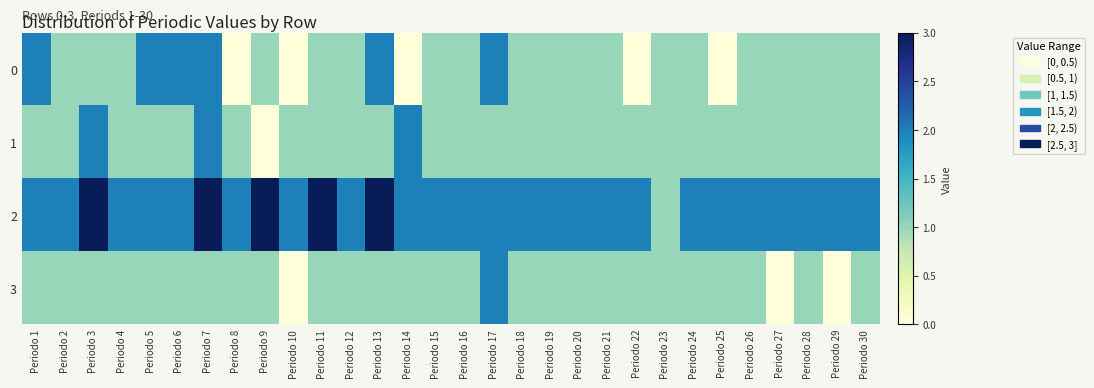

Reading left to right, extract all data points from this chart.

0: Periodo 1=2	Periodo 2=1	Periodo 3=1	Periodo 4=1	Periodo 5=2	Periodo 6=2	Periodo 7=2	Periodo 8=0	Periodo 9=1	Periodo 10=0	Periodo 11=1	Periodo 12=1	Periodo 13=2	Periodo 14=0	Periodo 15=1	Periodo 16=1	Periodo 17=2	Periodo 18=1	Periodo 19=1	Periodo 20=1	Periodo 21=1	Periodo 22=0	Periodo 23=1	Periodo 24=1	Periodo 25=0	Periodo 26=1	Periodo 27=1	Periodo 28=1	Periodo 29=1	Periodo 30=1
1: Periodo 1=1	Periodo 2=1	Periodo 3=2	Periodo 4=1	Periodo 5=1	Periodo 6=1	Periodo 7=2	Periodo 8=1	Periodo 9=0	Periodo 10=1	Periodo 11=1	Periodo 12=1	Periodo 13=1	Periodo 14=2	Periodo 15=1	Periodo 16=1	Periodo 17=1	Periodo 18=1	Periodo 19=1	Periodo 20=1	Periodo 21=1	Periodo 22=1	Periodo 23=1	Periodo 24=1	Periodo 25=1	Periodo 26=1	Periodo 27=1	Periodo 28=1	Periodo 29=1	Periodo 30=1
2: Periodo 1=2	Periodo 2=2	Periodo 3=3	Periodo 4=2	Periodo 5=2	Periodo 6=2	Periodo 7=3	Periodo 8=2	Periodo 9=3	Periodo 10=2	Periodo 11=3	Periodo 12=2	Periodo 13=3	Periodo 14=2	Periodo 15=2	Periodo 16=2	Periodo 17=2	Periodo 18=2	Periodo 19=2	Periodo 20=2	Periodo 21=2	Periodo 22=2	Periodo 23=1	Periodo 24=2	Periodo 25=2	Periodo 26=2	Periodo 27=2	Periodo 28=2	Periodo 29=2	Periodo 30=2
3: Periodo 1=1	Periodo 2=1	Periodo 3=1	Periodo 4=1	Periodo 5=1	Periodo 6=1	Periodo 7=1	Periodo 8=1	Periodo 9=1	Periodo 10=0	Periodo 11=1	Periodo 12=1	Periodo 13=1	Periodo 14=1	Periodo 15=1	Periodo 16=1	Periodo 17=2	Periodo 18=1	Periodo 19=1	Periodo 20=1	Periodo 21=1	Periodo 22=1	Periodo 23=1	Periodo 24=1	Periodo 25=1	Periodo 26=1	Periodo 27=0	Periodo 28=1	Periodo 29=0	Periodo 30=1